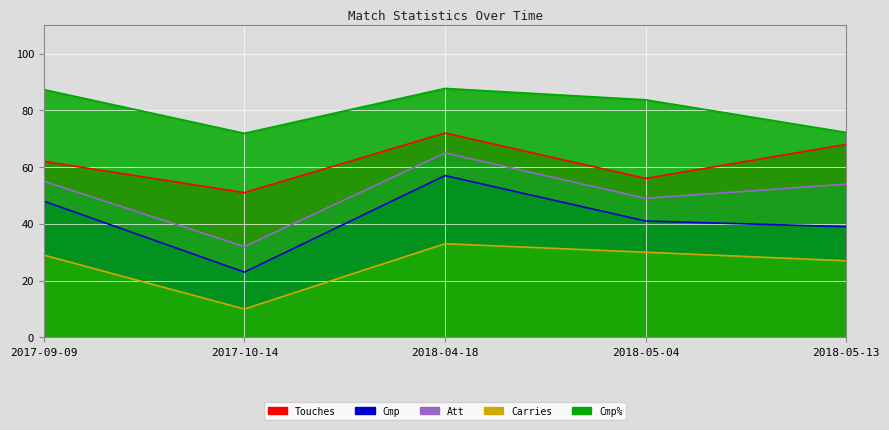

True or false: Cmp has a value of 23.0 at 2017-10-14.

True